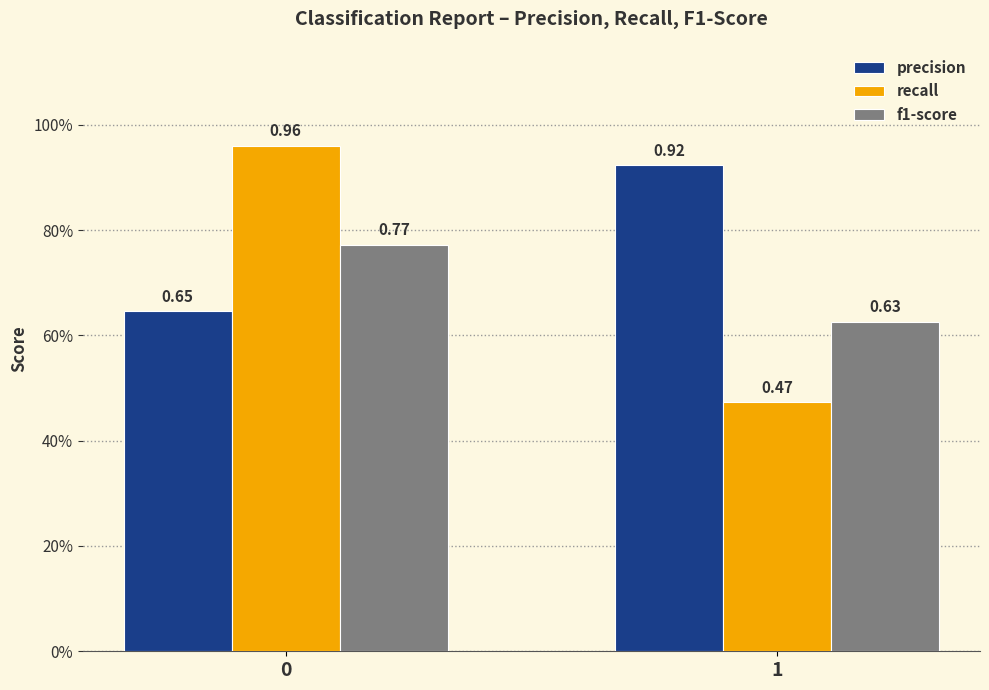

List the labels in order of recall value, largest first.

0, 1